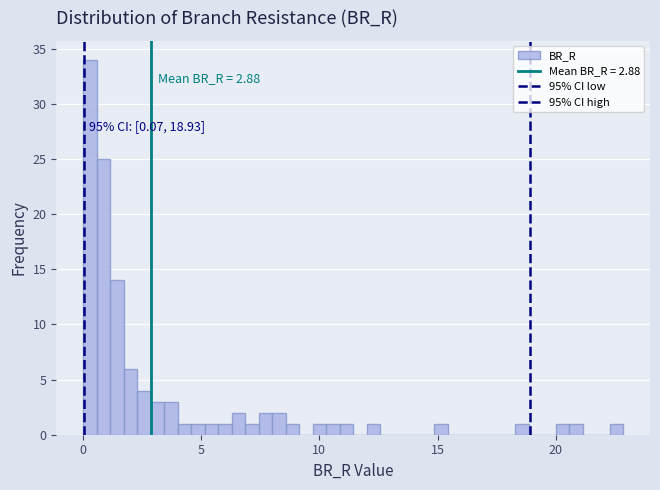

Around what value on the x-axis is the tallest bar? Give the approximate position of its centre, as read against the axis.

0.5